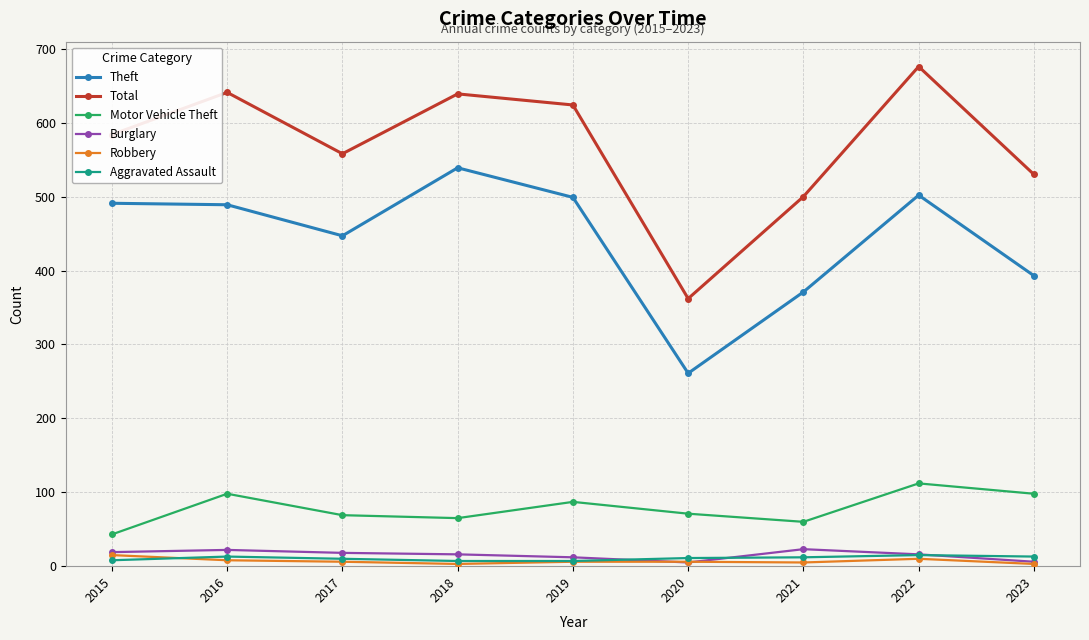

What is the sum of the Burglary values at 2020 and 2017?

23